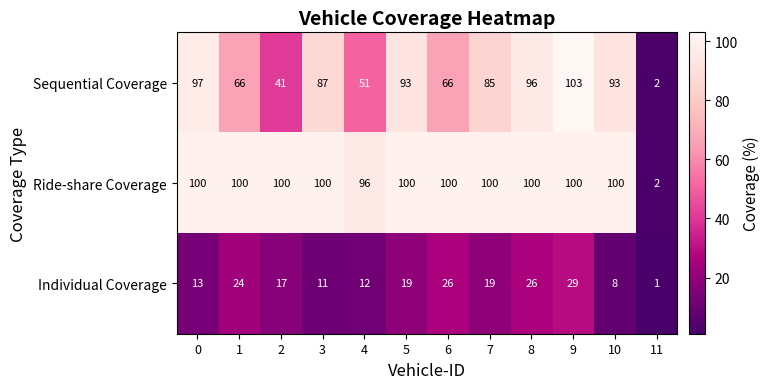

Is it true that Sequential Coverage equals 137 at 8?

False